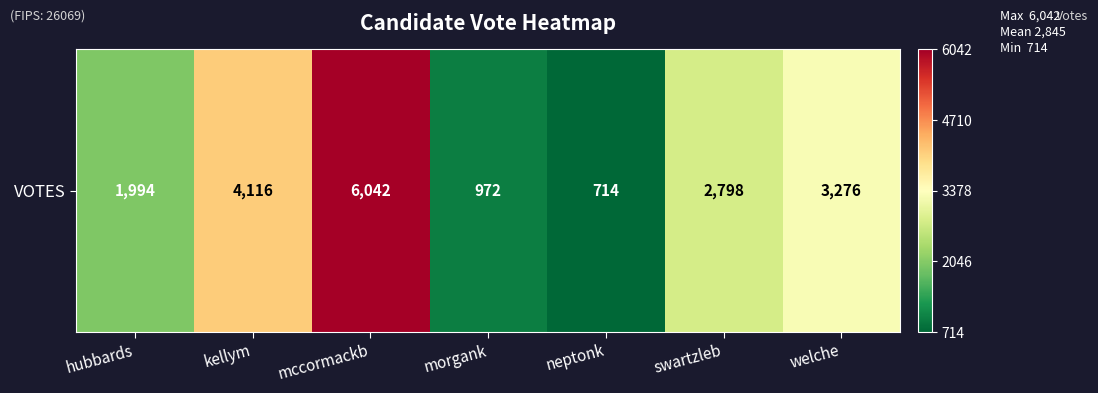

The value at hubbards is 705. True or false?

False